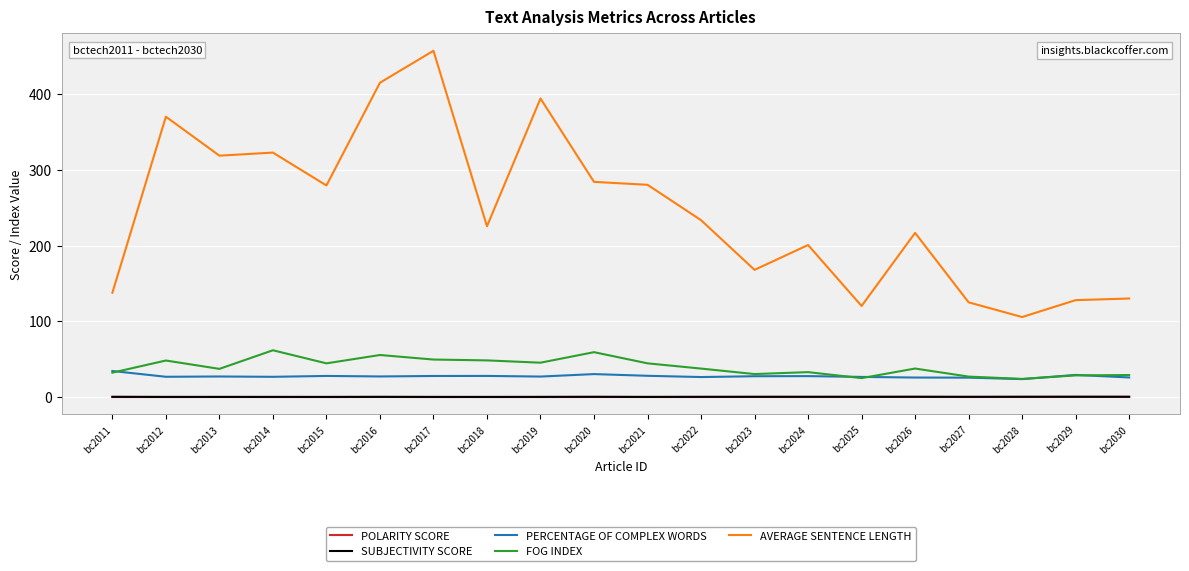

True or false: AVERAGE SENTENCE LENGTH has a value of 125.1 at bc2027.

True